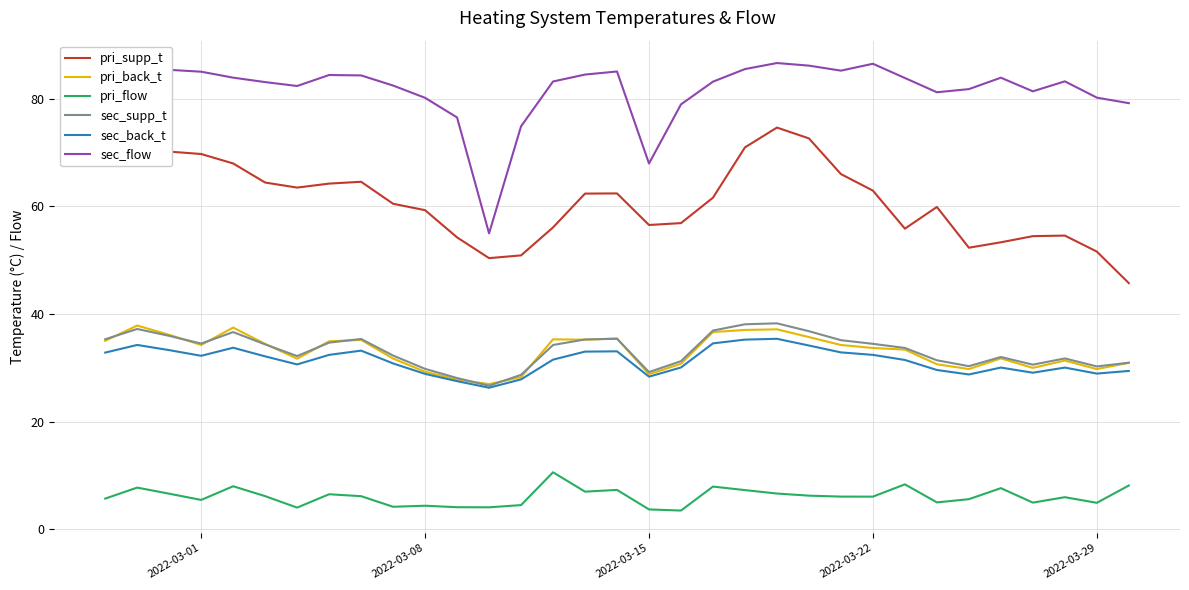

In pri_flow, how many points are lower than both neighbors (excluding endpoints)?

10